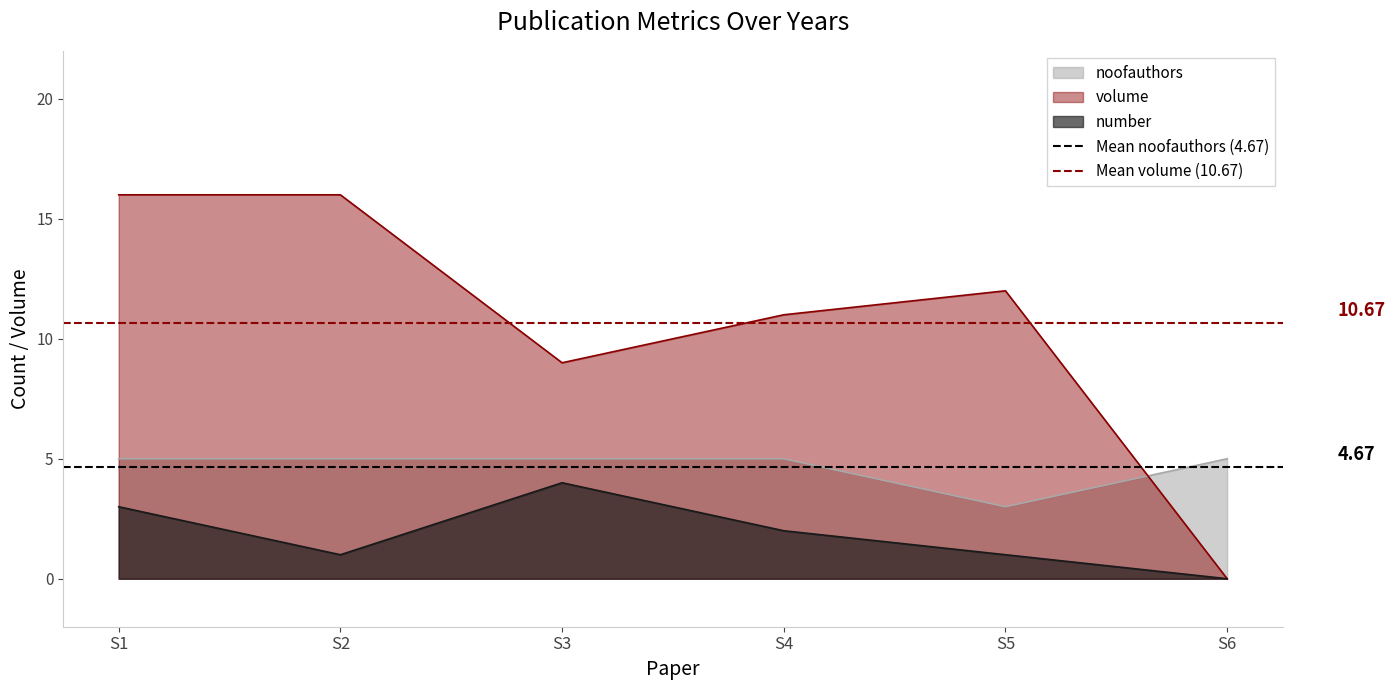

True or false: noofauthors and number intersect in this chart.

False